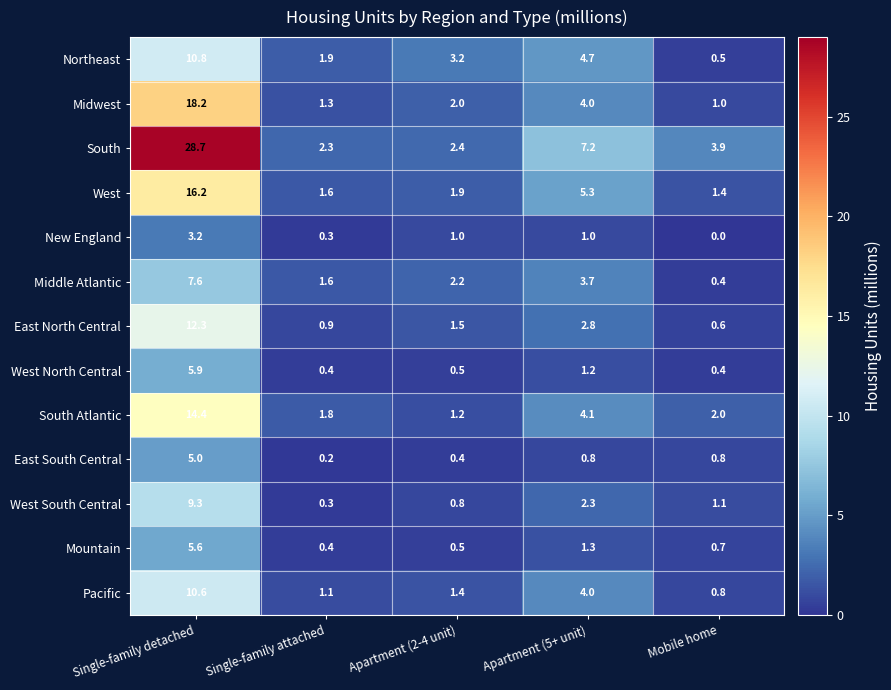

List the series in order of their peak value, highest first.

South, Midwest, West, South Atlantic, East North Central, Northeast, Pacific, West South Central, Middle Atlantic, West North Central, Mountain, East South Central, New England